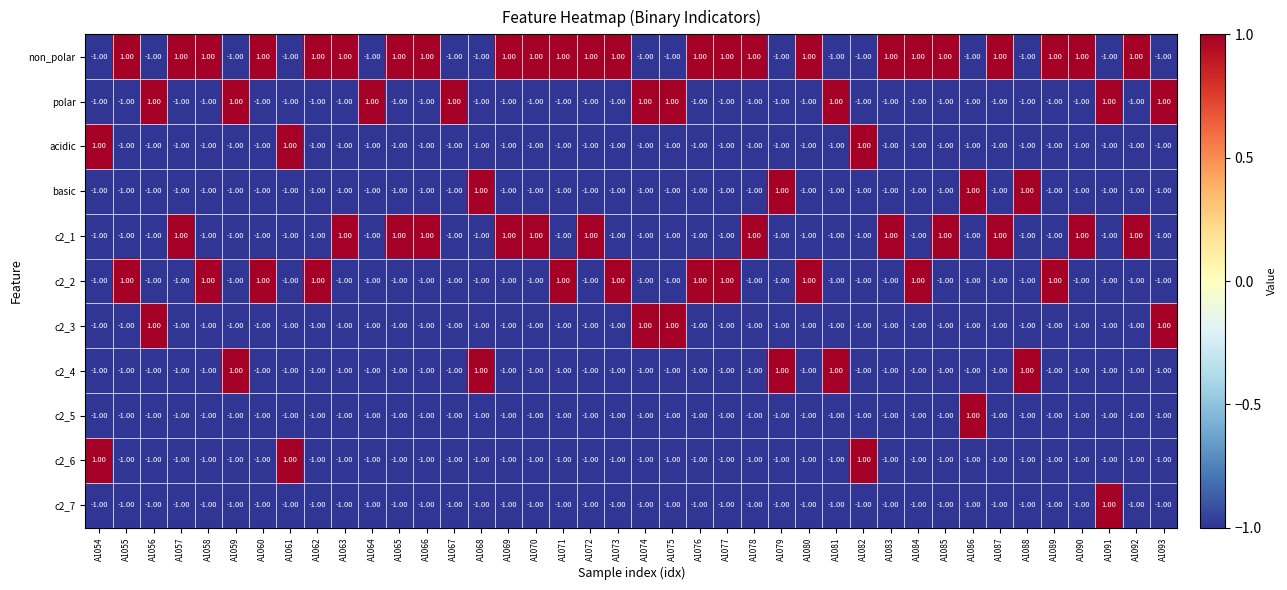

Is the value of c2_1 at A1083 greater than the value of basic at A1087?

Yes